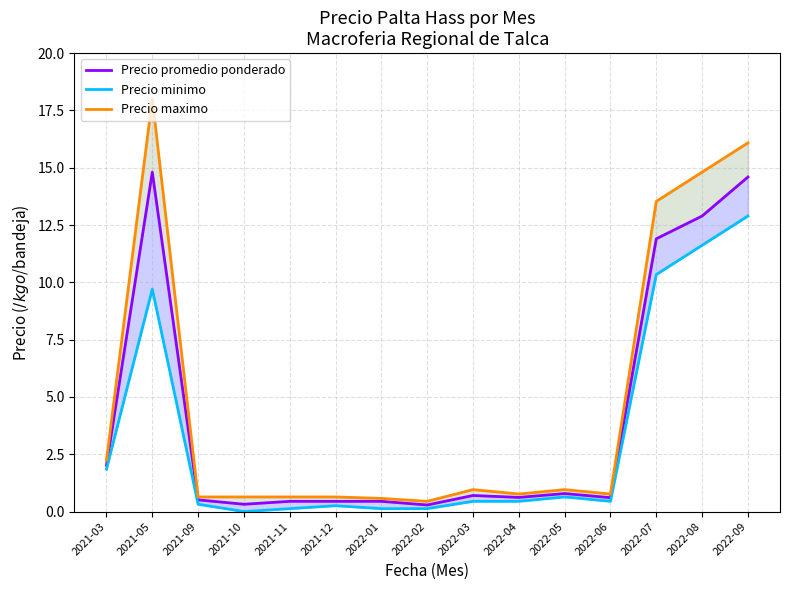

Reading left to right, transcribe all the data shown in this chart.

Precio promedio ponderado: 2021-03=2.0	2021-05=14.8	2021-09=0.5	2021-10=0.3	2021-11=0.4	2021-12=0.4	2022-01=0.4	2022-02=0.3	2022-03=0.7	2022-04=0.6	2022-05=0.8	2022-06=0.6	2022-07=11.9	2022-08=12.9	2022-09=14.6
Precio minimo: 2021-03=1.9	2021-05=9.7	2021-09=0.3	2021-10=0.0	2021-11=0.1	2021-12=0.3	2022-01=0.1	2022-02=0.1	2022-03=0.4	2022-04=0.4	2022-05=0.6	2022-06=0.4	2022-07=10.3	2022-08=11.6	2022-09=12.9
Precio maximo: 2021-03=2.2	2021-05=18.0	2021-09=0.6	2021-10=0.6	2021-11=0.6	2021-12=0.6	2022-01=0.6	2022-02=0.4	2022-03=1.0	2022-04=0.8	2022-05=1.0	2022-06=0.8	2022-07=13.5	2022-08=14.8	2022-09=16.1